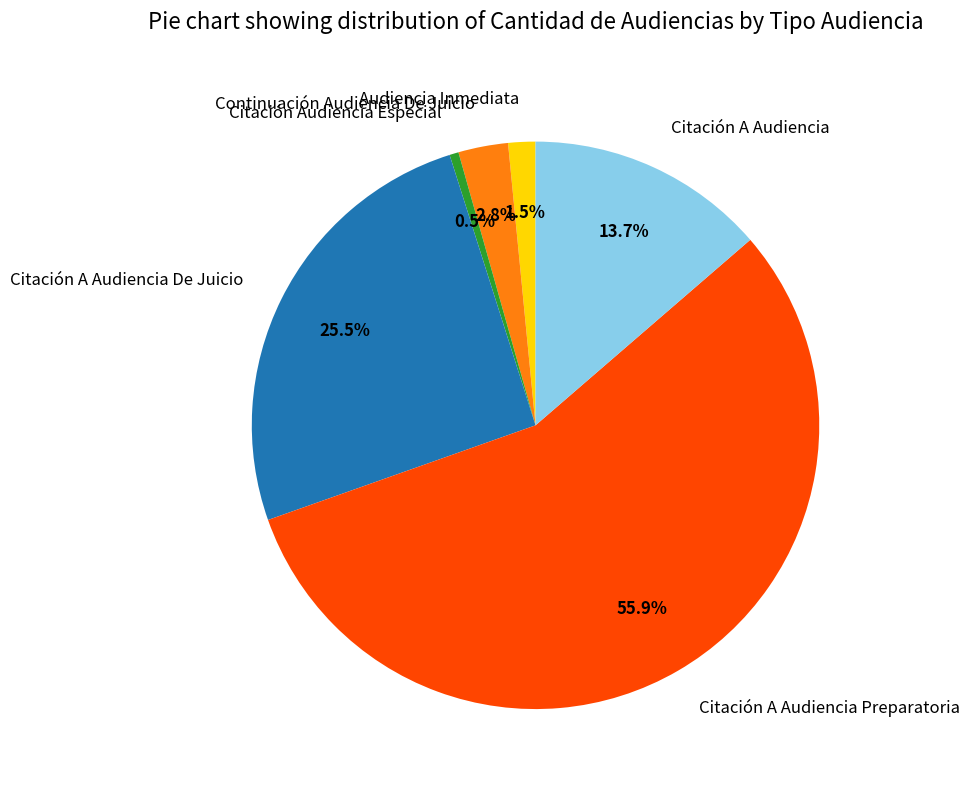

Does any single category account for the majority?

Yes